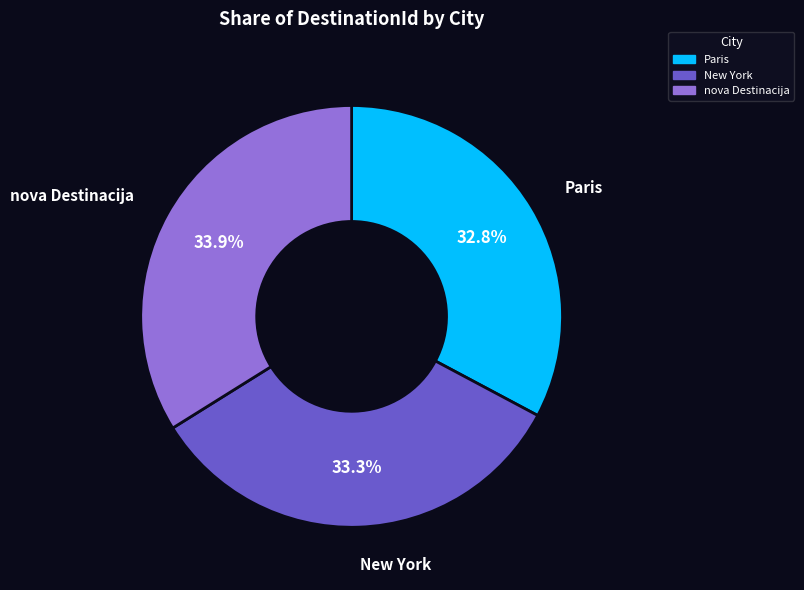

To the nearest percent, what percentage of the pie is nova Destinacija?

34%